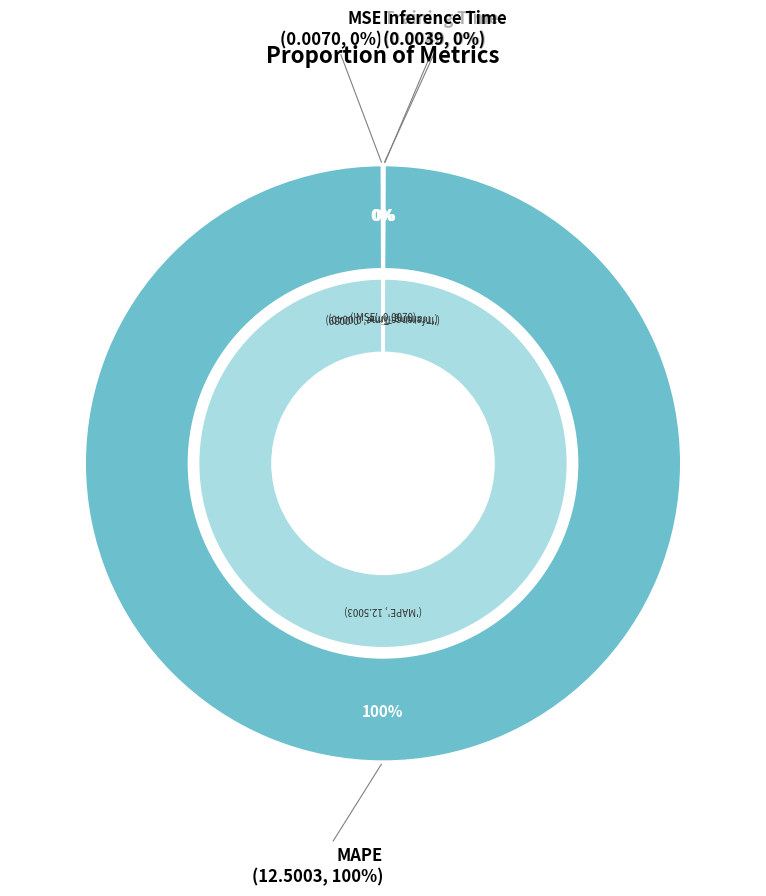

Count the number of slices in the pie.

4